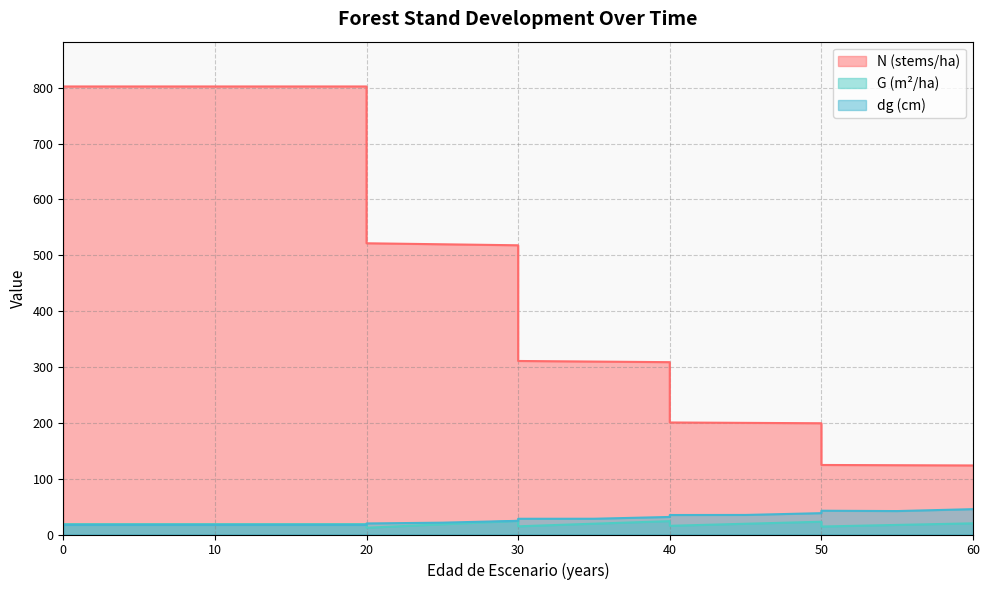

How many lines are shown in the chart?

3